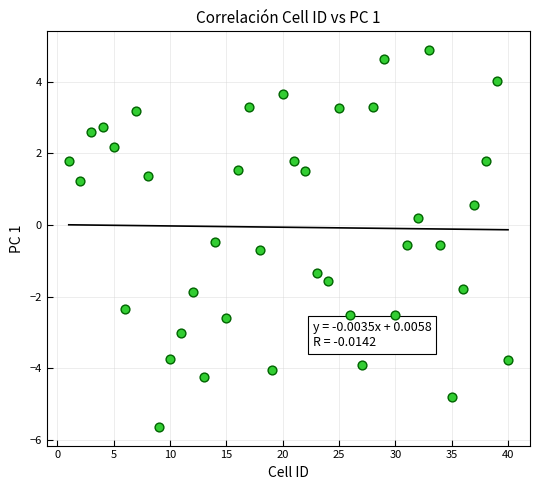

What is the range of X values (max minus min)?

39.0